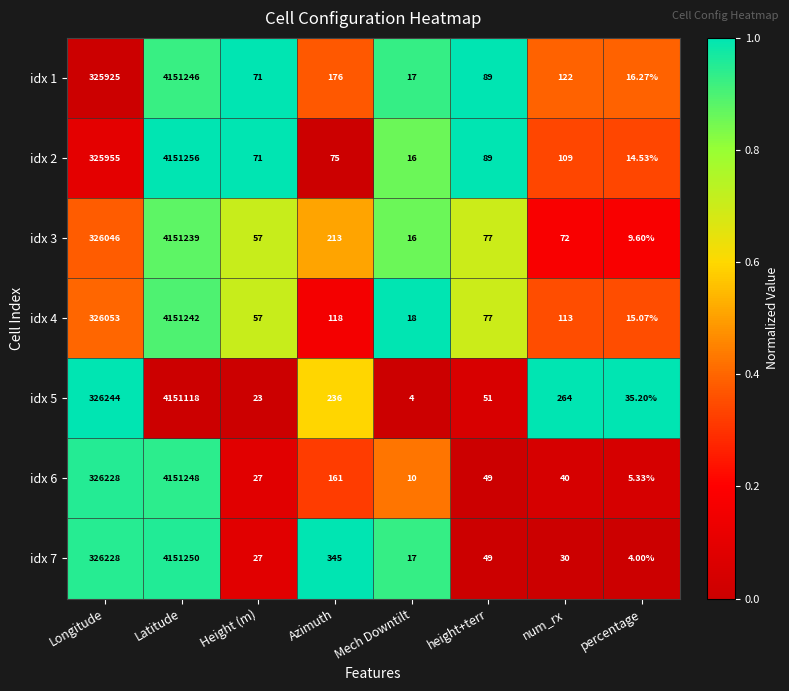

Where is idx 3 nearest to the value 2075624?

Longitude